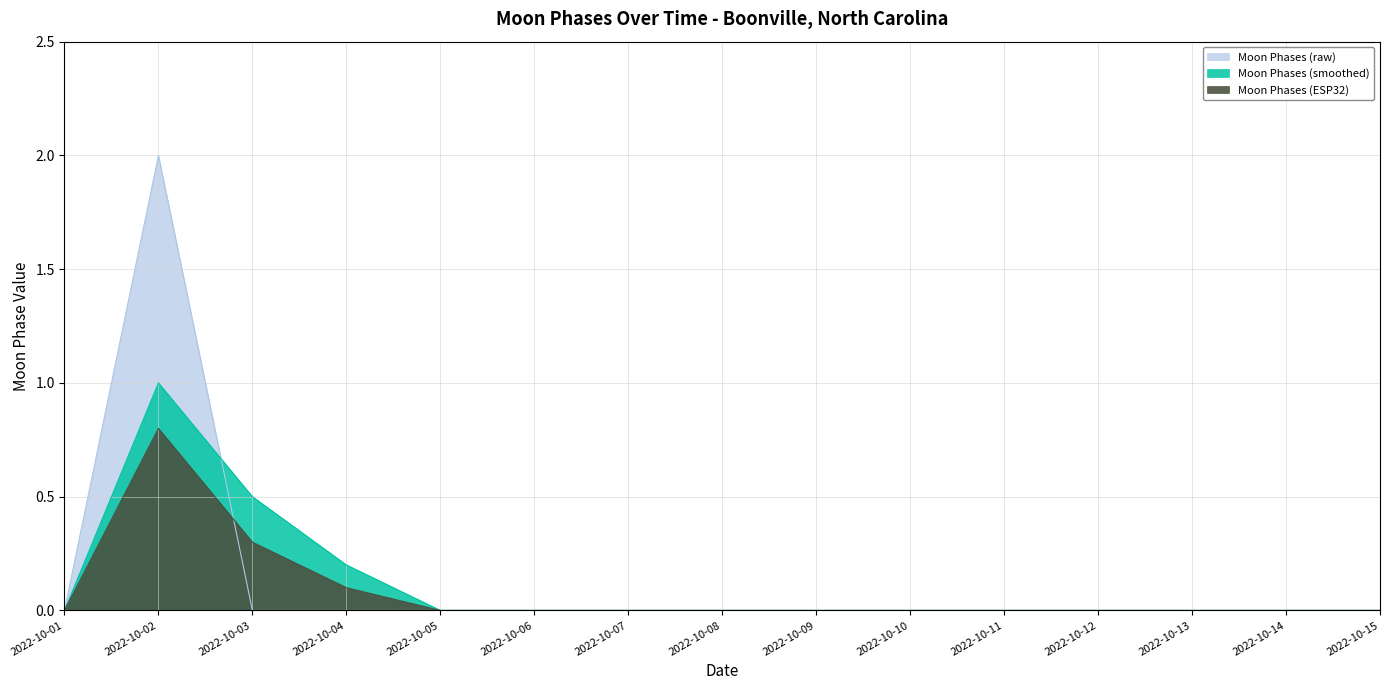

List the labels in order of Moon Phases (raw) value, largest first.

2022-10-02, 2022-10-01, 2022-10-03, 2022-10-04, 2022-10-05, 2022-10-06, 2022-10-07, 2022-10-08, 2022-10-09, 2022-10-10, 2022-10-11, 2022-10-12, 2022-10-13, 2022-10-14, 2022-10-15